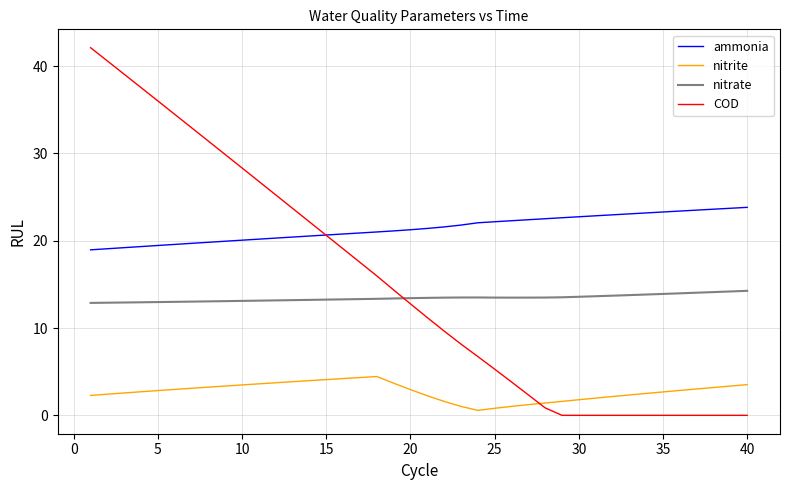

What are all the series names shown in the legend?

ammonia, nitrite, nitrate, COD